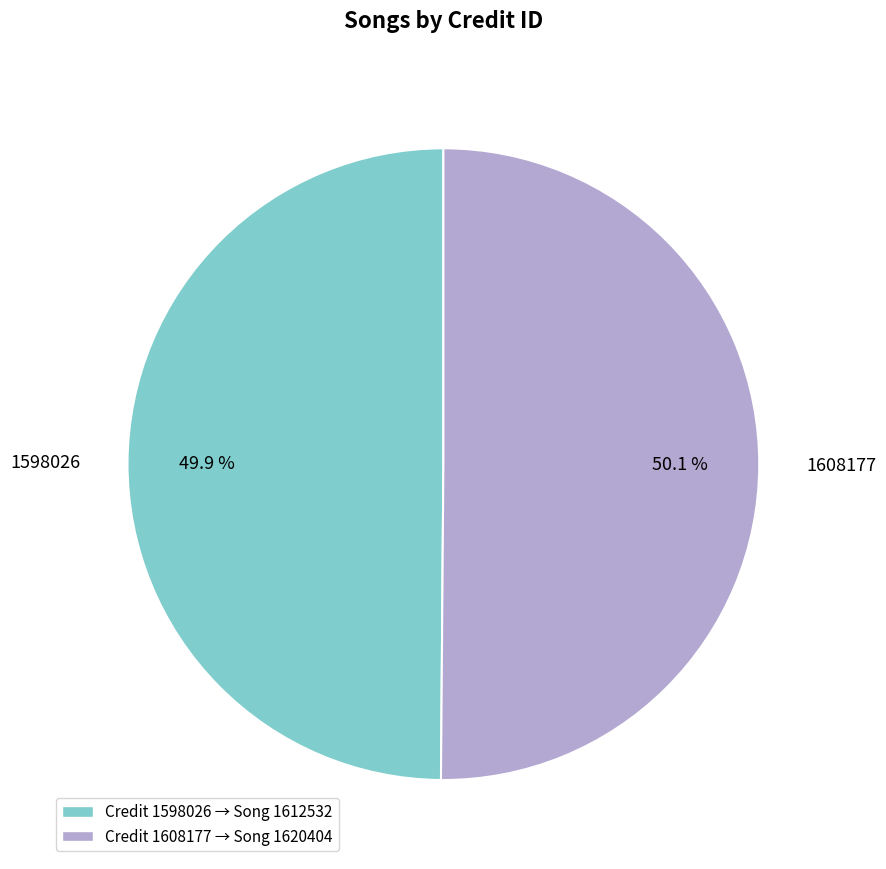

Approximately how many times larger is the value at 1608177 compared to 1598026?

1.0